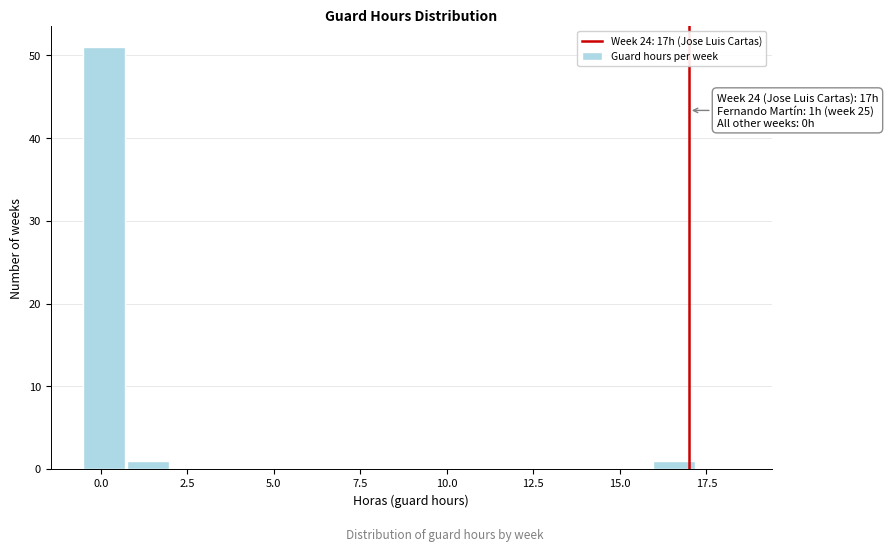

Around what value on the x-axis is the tallest bar? Give the approximate position of its centre, as read against the axis.

0.0